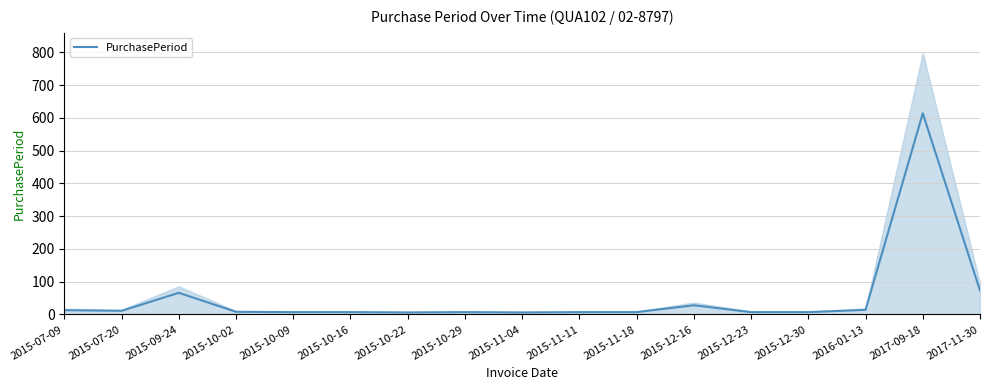

True or false: the data has more than 0 interior local peaks.

True